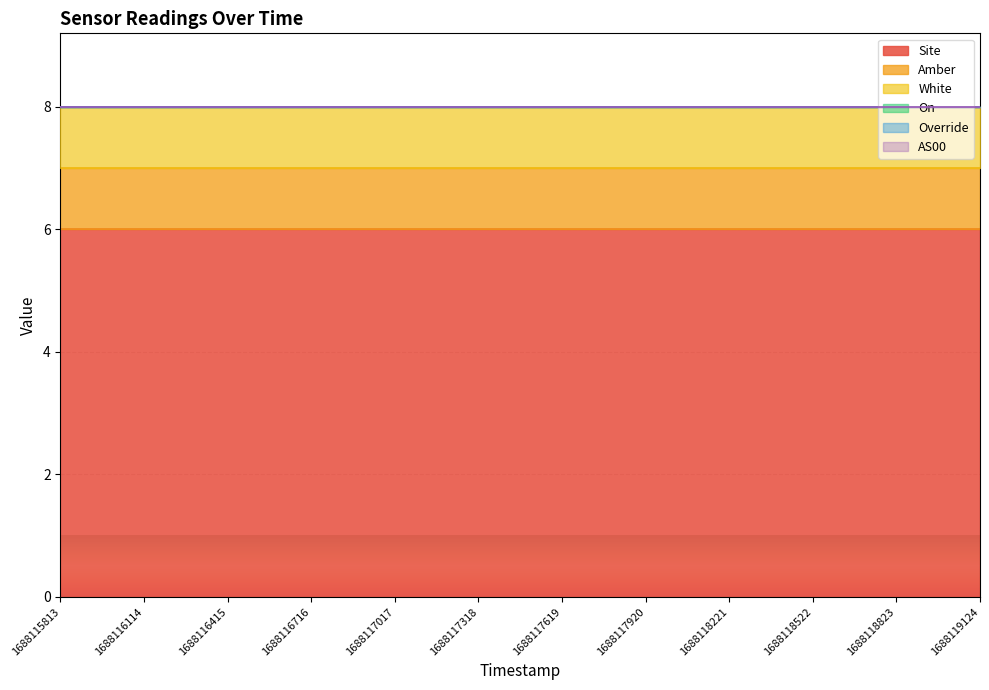

Which series has the largest total across all categories?

Site